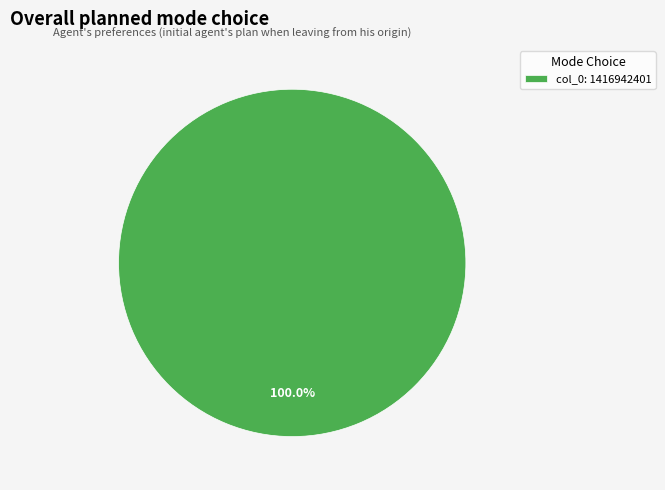

Is it true that col_0: 1416942401 is 100% of the pie?

True